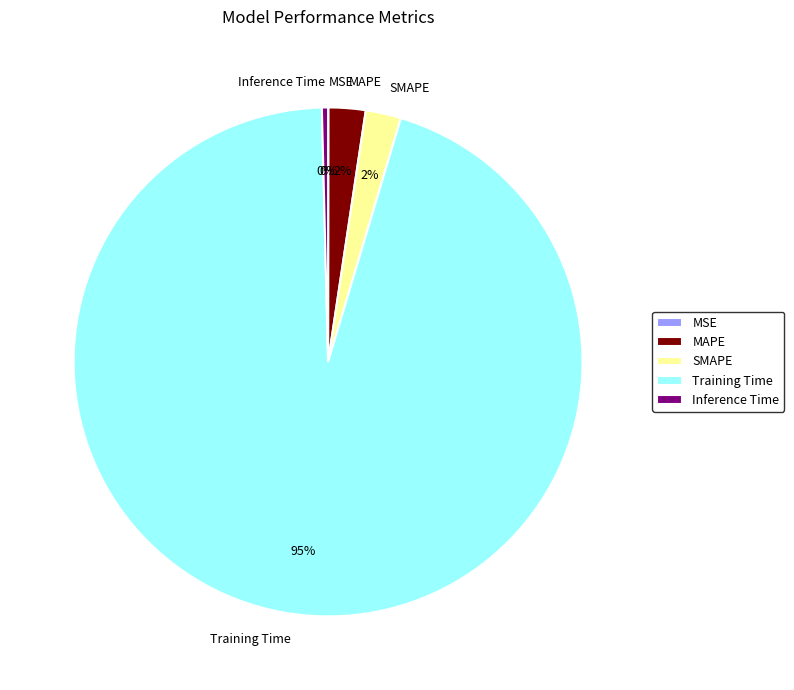

Does Inference Time account for over 50% of the chart?

No